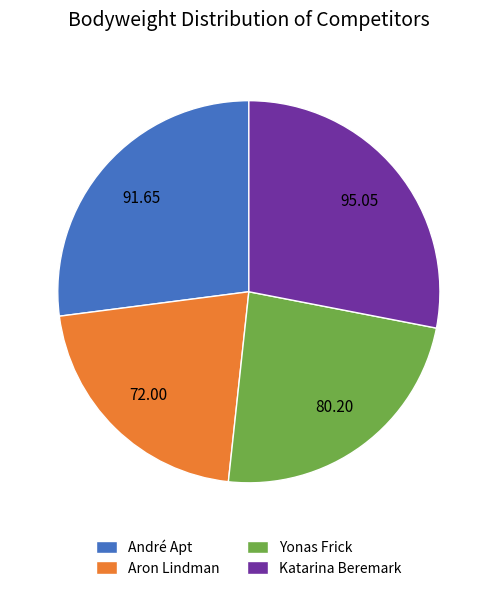

Which category has the smallest portion of the pie?

Aron Lindman